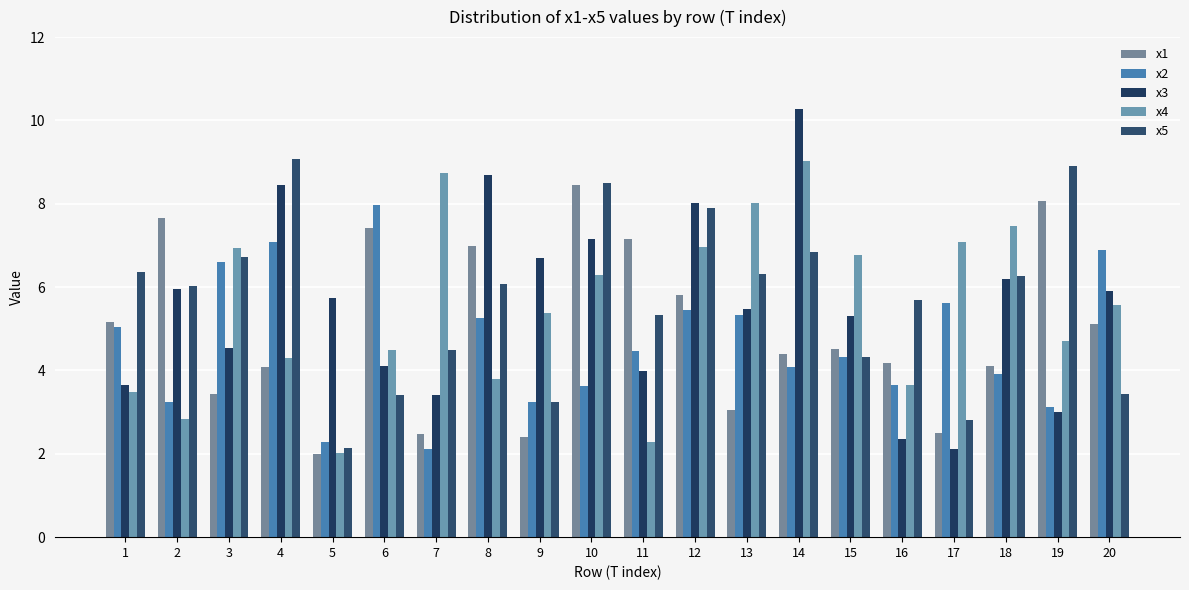

What is the difference between the second highest and minimum values in the x2 series?

5.0